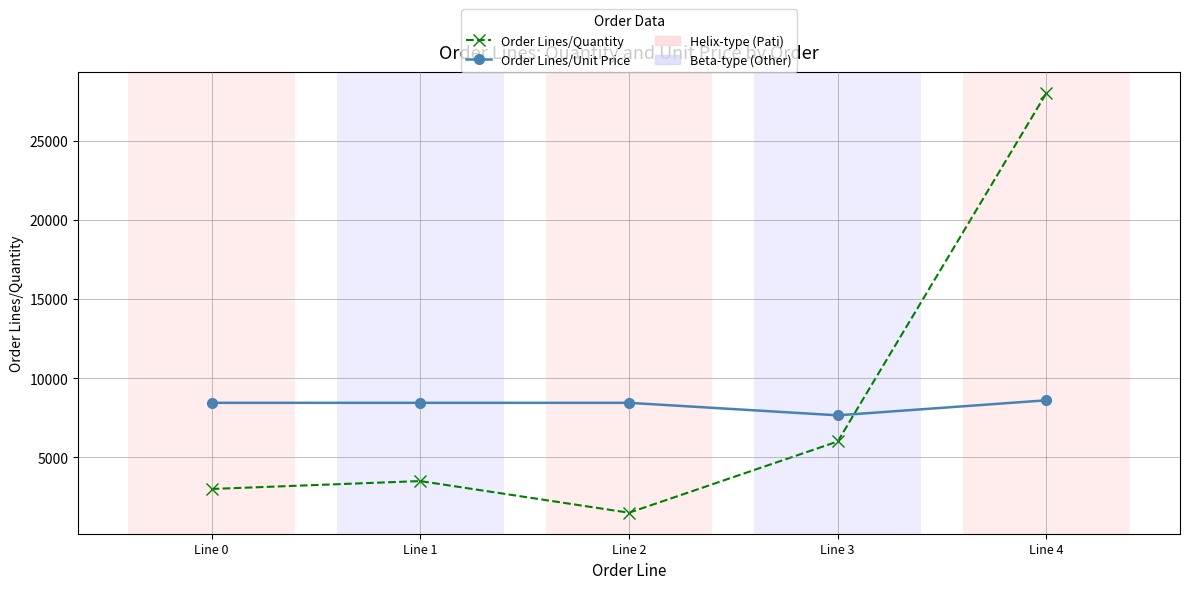

True or false: Order Lines/Unit Price has more than 2 points higher than both neighbors.

False